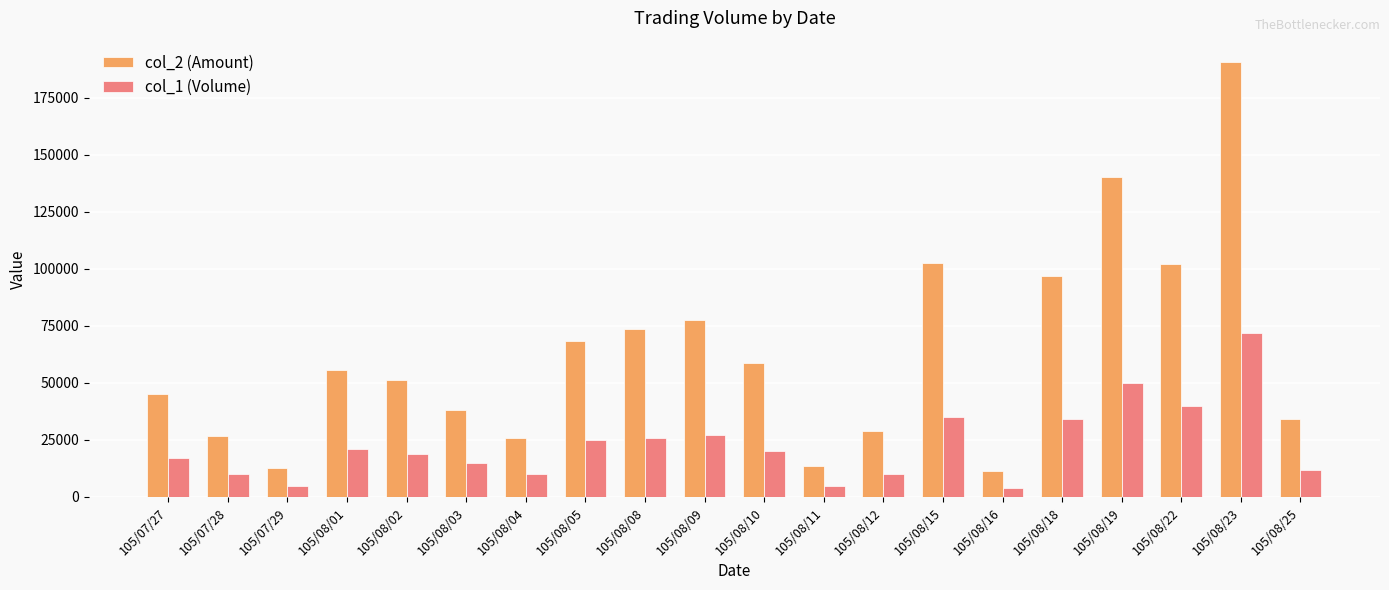

At which label is col_1 (Volume) closest to 38000?

105/08/22